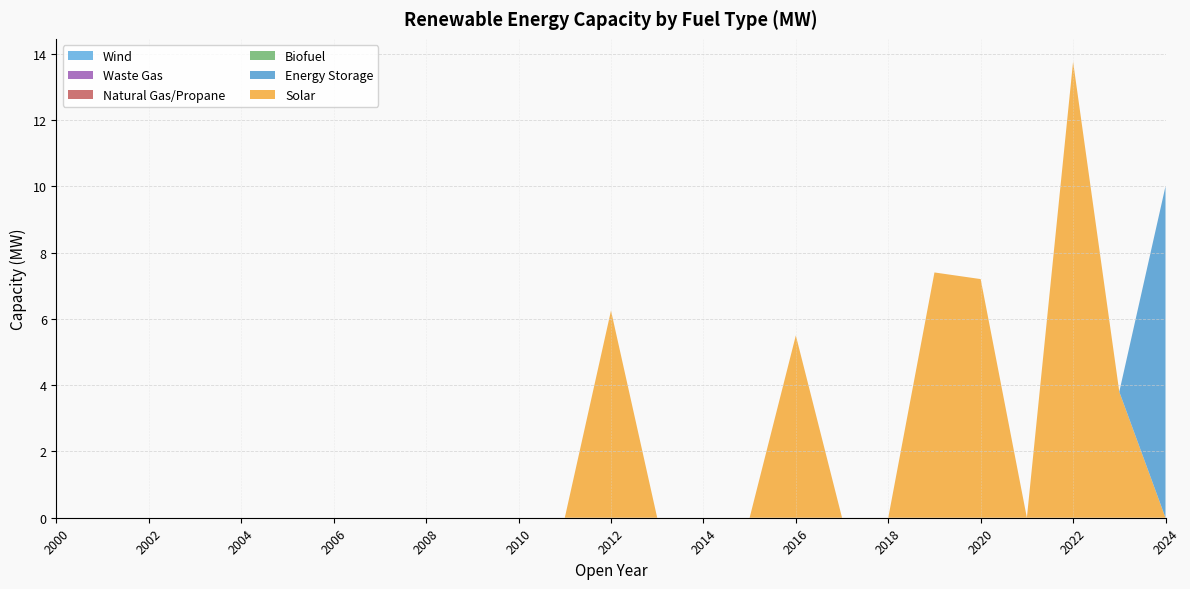

Reading right to left, list all the values displayed in this chart.

Solar: 0.0	3.8	13.8	0.0	7.2	7.4	0.0	0.0	5.5	0.0	0.0	0.0	6.2	0.0	0.0	0.0	0.0	0.0	0.0	0.0	0.0	0.0	0.0	0.0	0.0
Energy Storage: 10.0	0.0	0.0	0.0	0.0	0.0	0.0	0.0	0.0	0.0	0.0	0.0	0.0	0.0	0.0	0.0	0.0	0.0	0.0	0.0	0.0	0.0	0.0	0.0	0.0
Biofuel: 0.0	0.0	0.0	0.0	0.0	0.0	0.0	0.0	0.0	0.0	0.0	0.0	0.0	0.0	0.0	0.0	0.0	0.0	0.0	0.0	0.0	0.0	0.0	0.0	0.0
Natural Gas/Propane: 0.0	0.0	0.0	0.0	0.0	0.0	0.0	0.0	0.0	0.0	0.0	0.0	0.0	0.0	0.0	0.0	0.0	0.0	0.0	0.0	0.0	0.0	0.0	0.0	0.0
Waste Gas: 0.0	0.0	0.0	0.0	0.0	0.0	0.0	0.0	0.0	0.0	0.0	0.0	0.0	0.0	0.0	0.0	0.0	0.0	0.0	0.0	0.0	0.0	0.0	0.0	0.0
Wind: 0.0	0.0	0.0	0.0	0.0	0.0	0.0	0.0	0.0	0.0	0.0	0.0	0.0	0.0	0.0	0.0	0.0	0.0	0.0	0.0	0.0	0.0	0.0	0.0	0.0